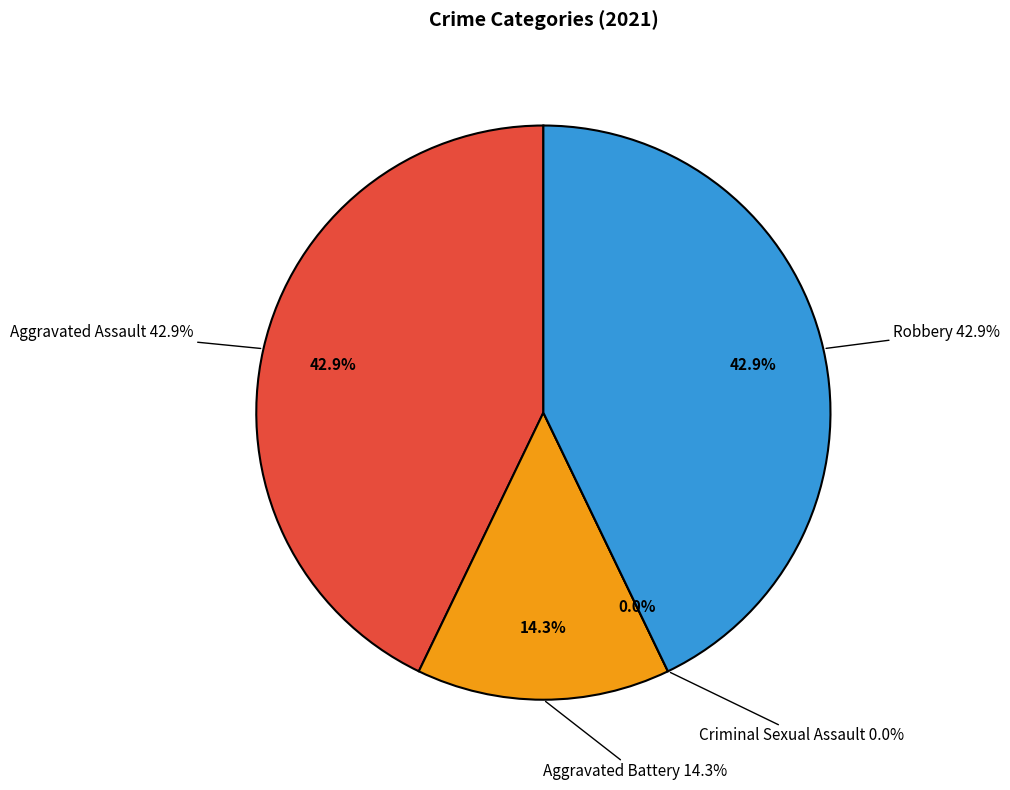

To the nearest percent, what is the combined percentage of Criminal Sexual Assault and Aggravated Assault?

43%